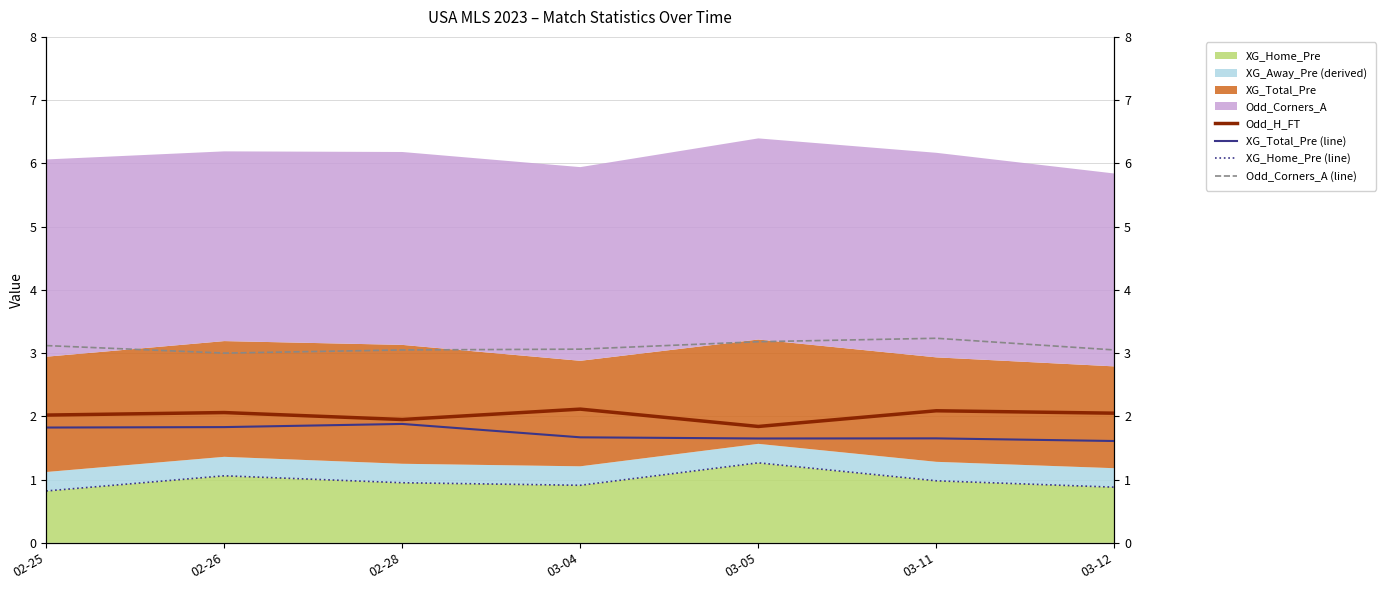

In Odd_Corners_A (line), how many points are lower than both neighbors (excluding endpoints)?

1